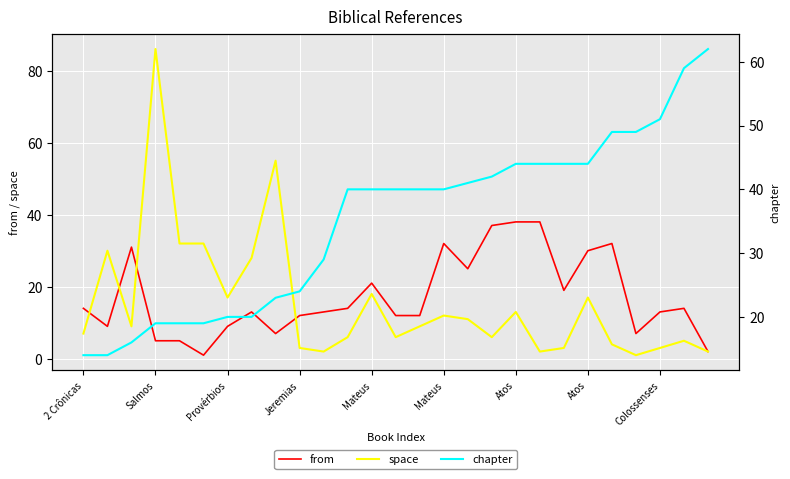

Which series has the largest total across all categories?

chapter